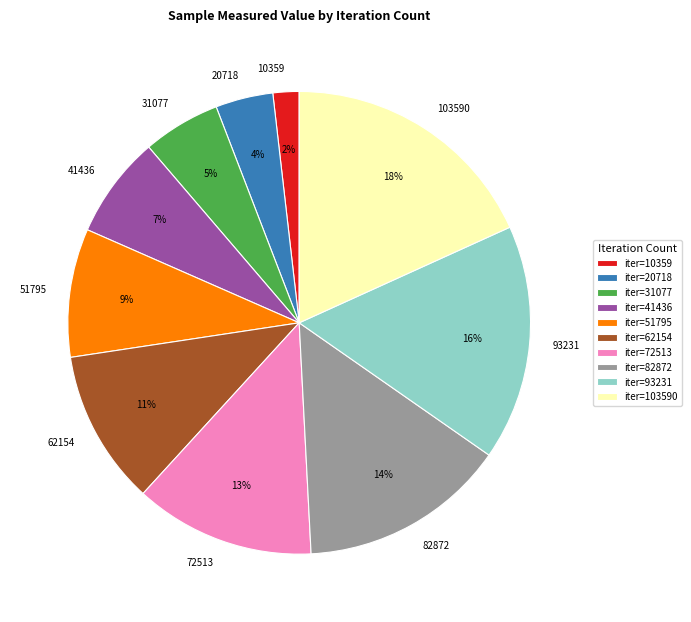

To the nearest percent, what percentage of the pie is 20718?

4%